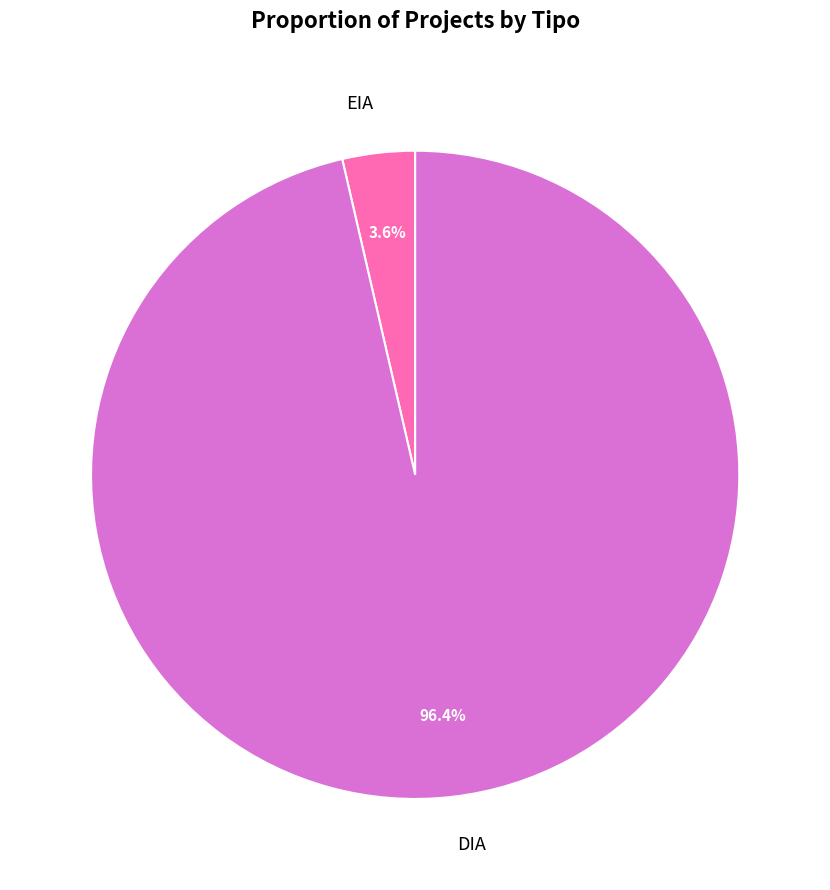

Between DIA and EIA, which is larger?

DIA